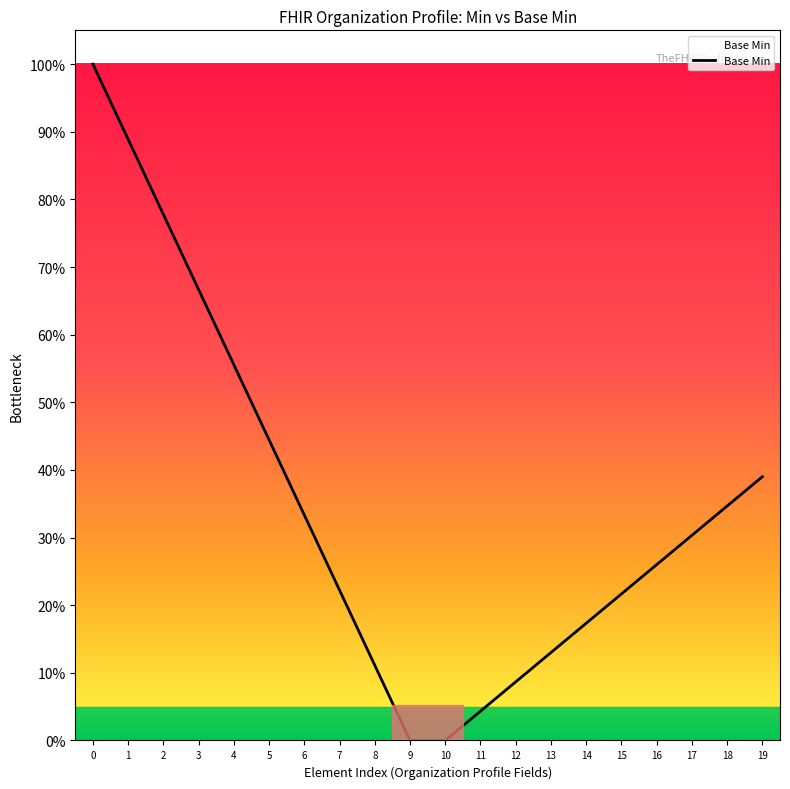

What is the difference between the values at 1 and 6?

0.6